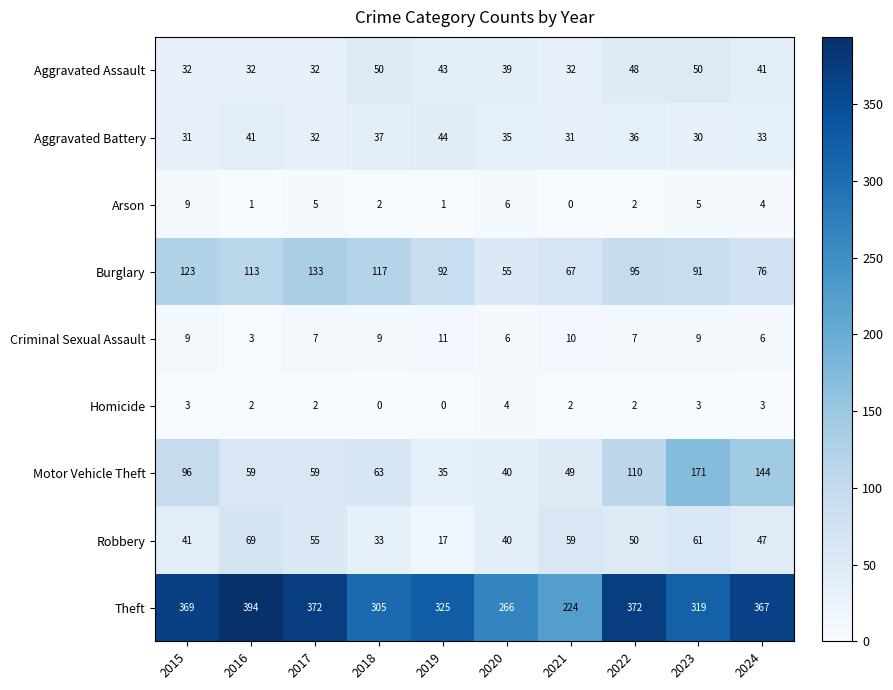

Is the value of Aggravated Assault at 2020 greater than the value of Criminal Sexual Assault at 2022?

Yes